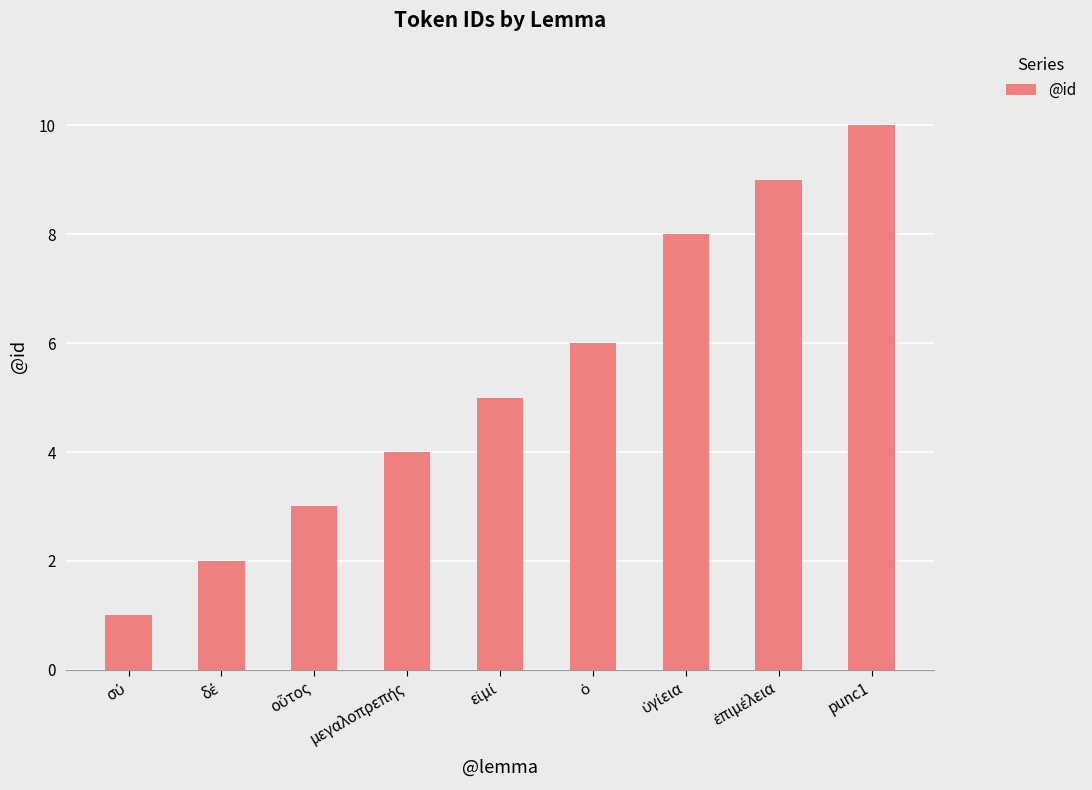

The chart shows a value of 10 at punc1. True or false?

True